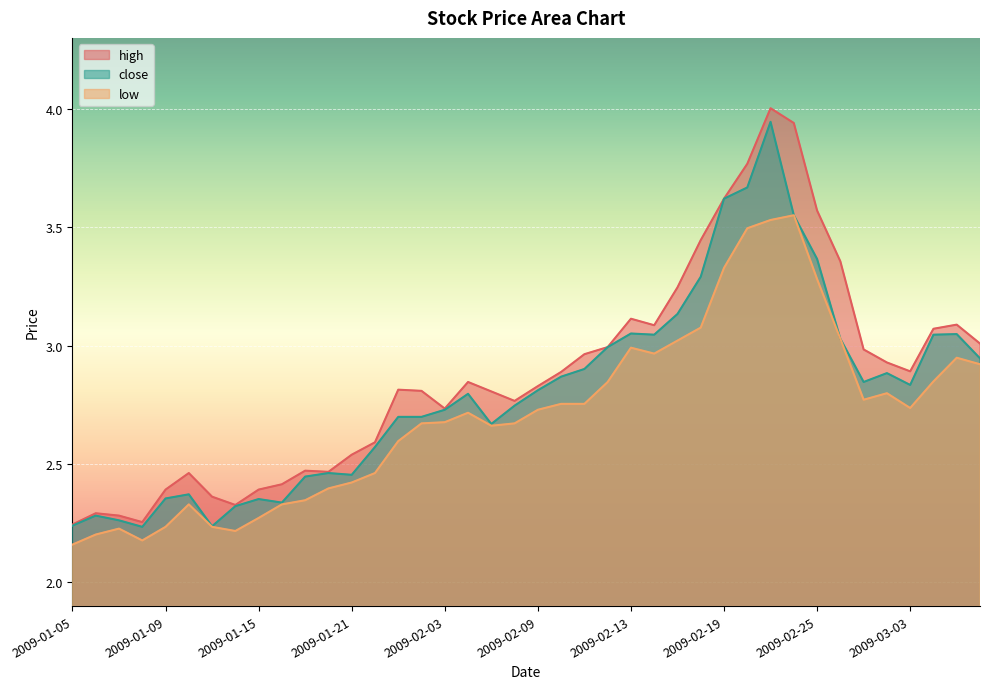

Reading right to left, what are all the values shown in this chart?

close: 2.9	3.0	3.0	2.8	2.9	2.8	3.0	3.4	3.6	3.9	3.7	3.6	3.3	3.1	3.0	3.1	3.0	2.9	2.9	2.8	2.7	2.7	2.8	2.7	2.7	2.7	2.6	2.5	2.5	2.4	2.3	2.4	2.3	2.2	2.4	2.4	2.2	2.3	2.3	2.2
high: 3.0	3.1	3.1	2.9	2.9	3.0	3.4	3.6	3.9	4.0	3.8	3.6	3.4	3.2	3.1	3.1	3.0	3.0	2.9	2.8	2.8	2.8	2.8	2.7	2.8	2.8	2.6	2.5	2.5	2.5	2.4	2.4	2.3	2.4	2.5	2.4	2.3	2.3	2.3	2.2
low: 2.9	2.9	2.8	2.7	2.8	2.8	3.0	3.3	3.6	3.5	3.5	3.3	3.1	3.0	3.0	3.0	2.8	2.8	2.8	2.7	2.7	2.7	2.7	2.7	2.7	2.6	2.5	2.4	2.4	2.3	2.3	2.3	2.2	2.2	2.3	2.2	2.2	2.2	2.2	2.2